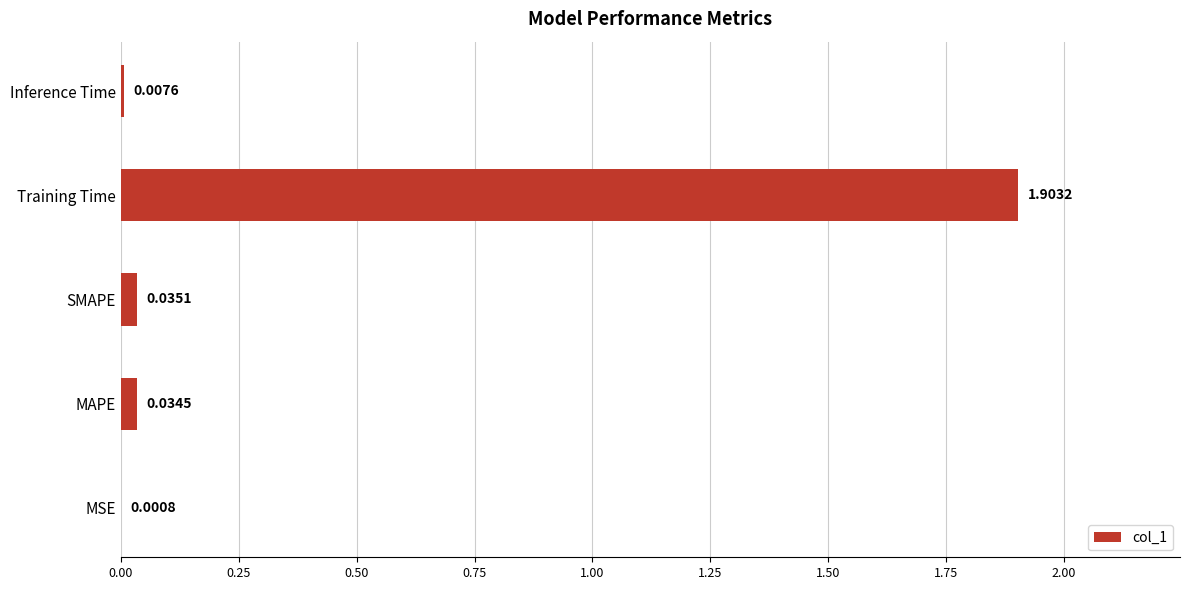

Which category has the highest value across all series?

Training Time